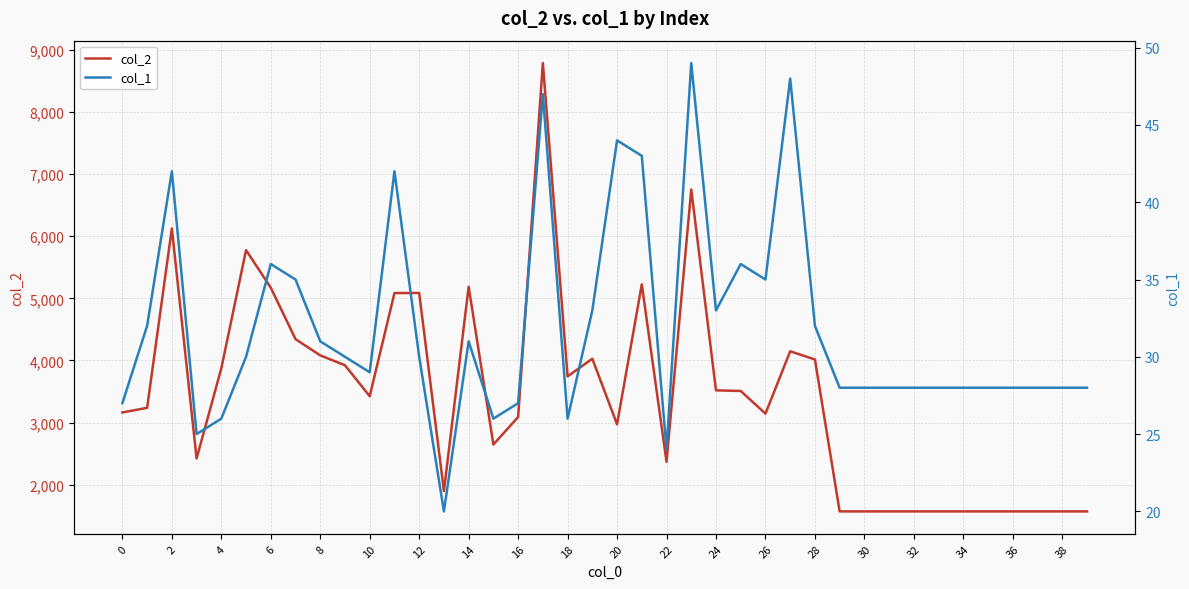

What is the lowest value of the col_1 series?

20